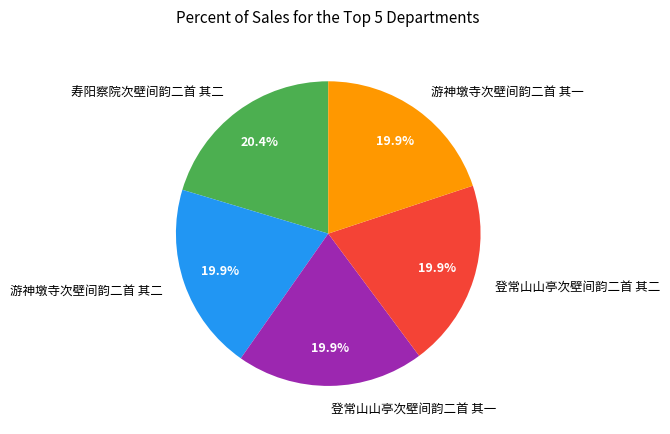

Does 登常山山亭次壁间韵二首 其一 account for over 50% of the chart?

No